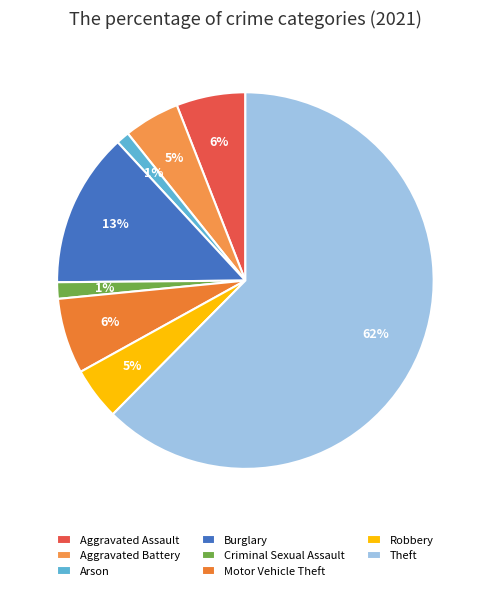

Does Theft represent more than half of the total?

Yes